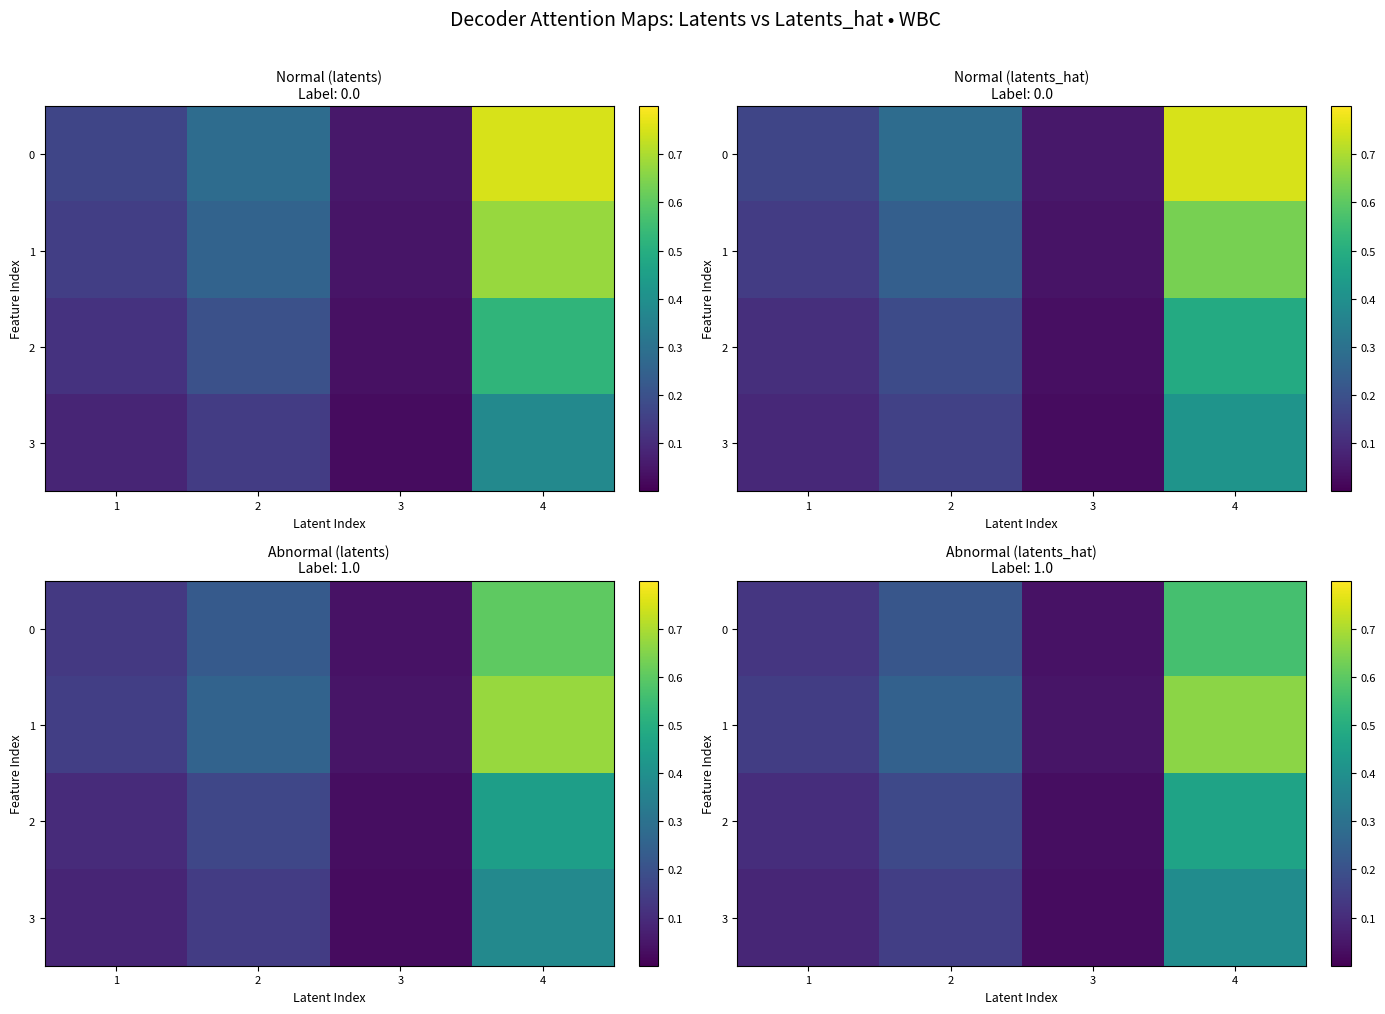

Is it true that 3 equals 0.1 at 2?

True